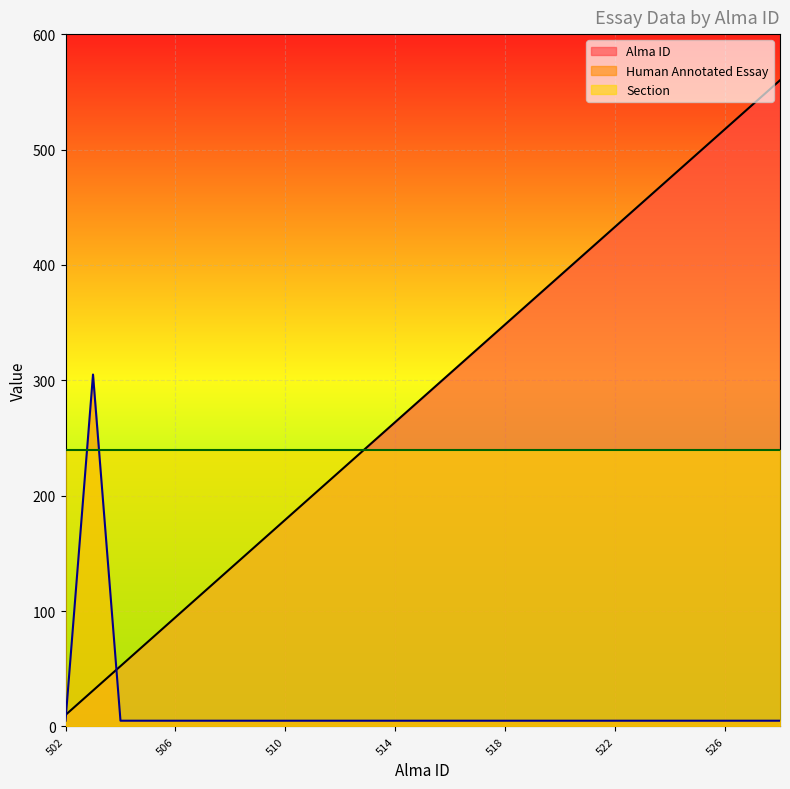

What is the highest value of the Human Annotated Essay series?

305.0